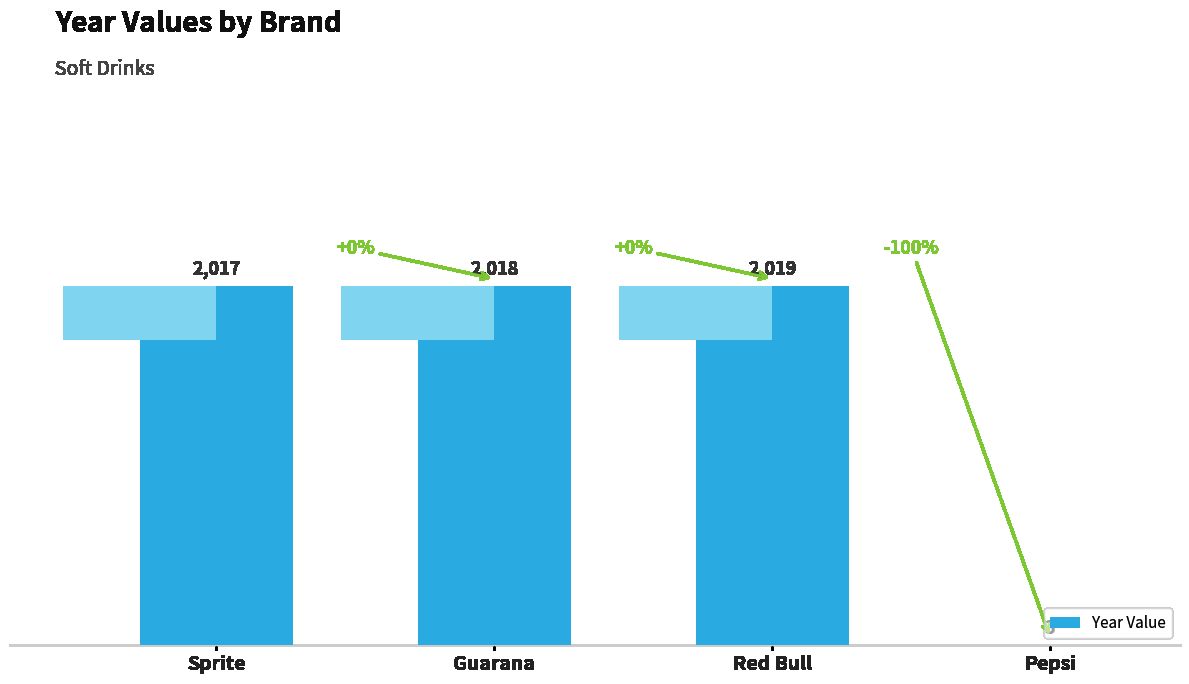

Which has a higher value, Pepsi or Sprite?

Sprite